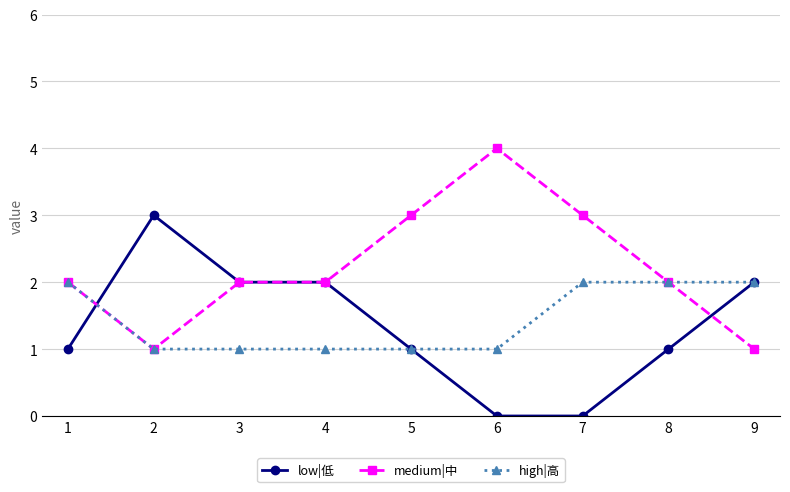

List the series in order of their peak value, lowest first.

high|高, low|低, medium|中